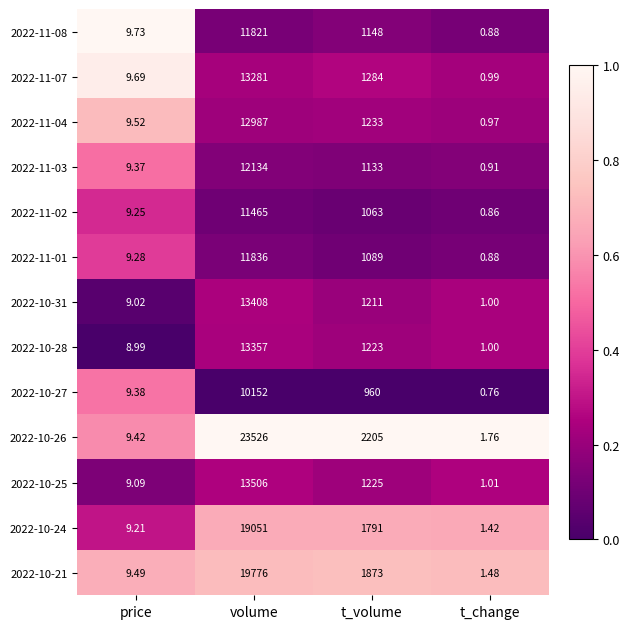

Rank the categories by 2022-10-27 value from highest to lowest.

volume, t_volume, price, t_change